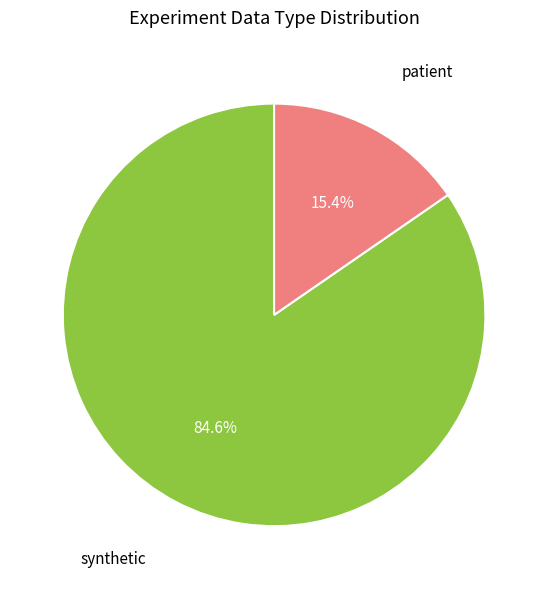

Is there any slice that represents more than half of the pie?

Yes